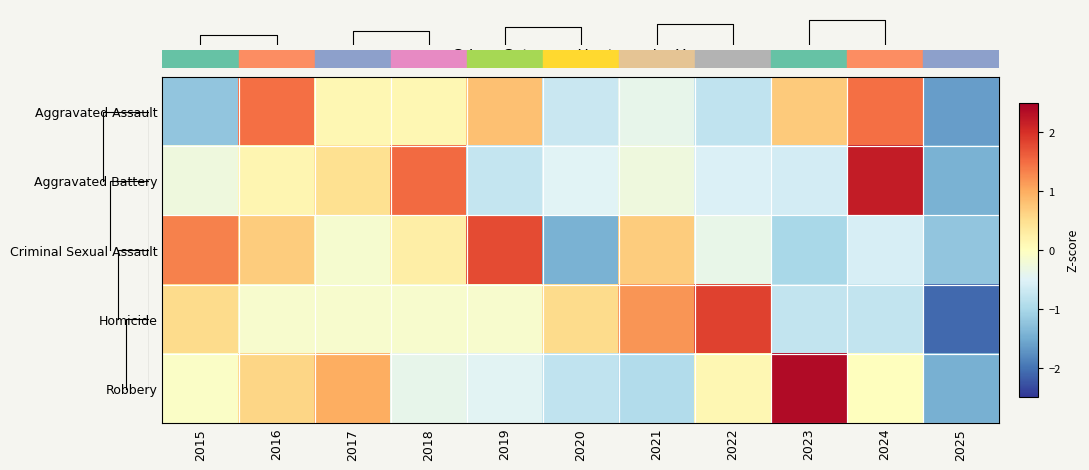

What is the minimum value shown in the chart?

-2.1